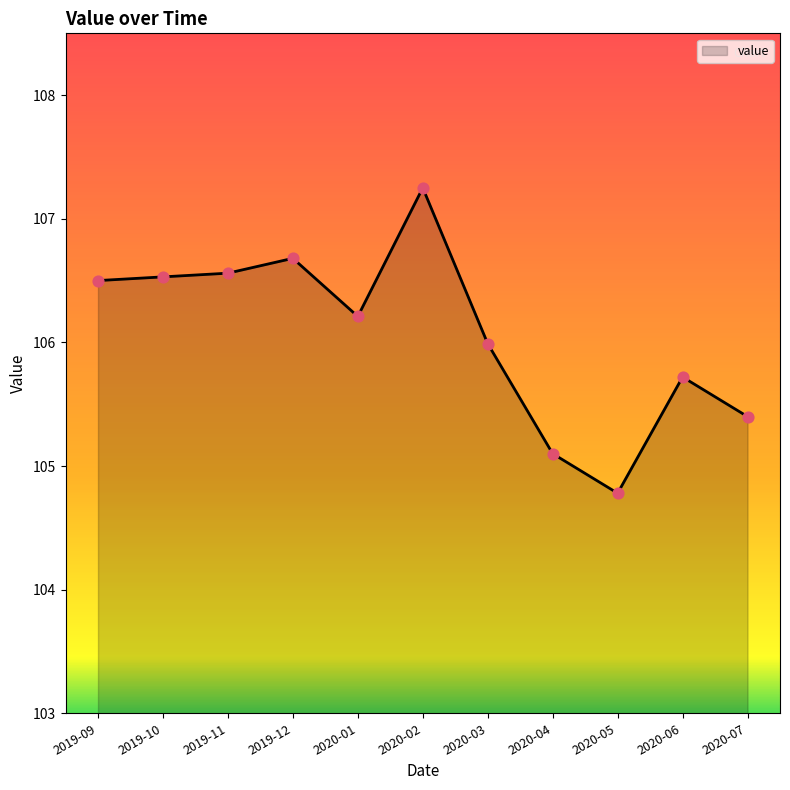

What is the change in value from 2020-04 to 2020-07?

+0.3